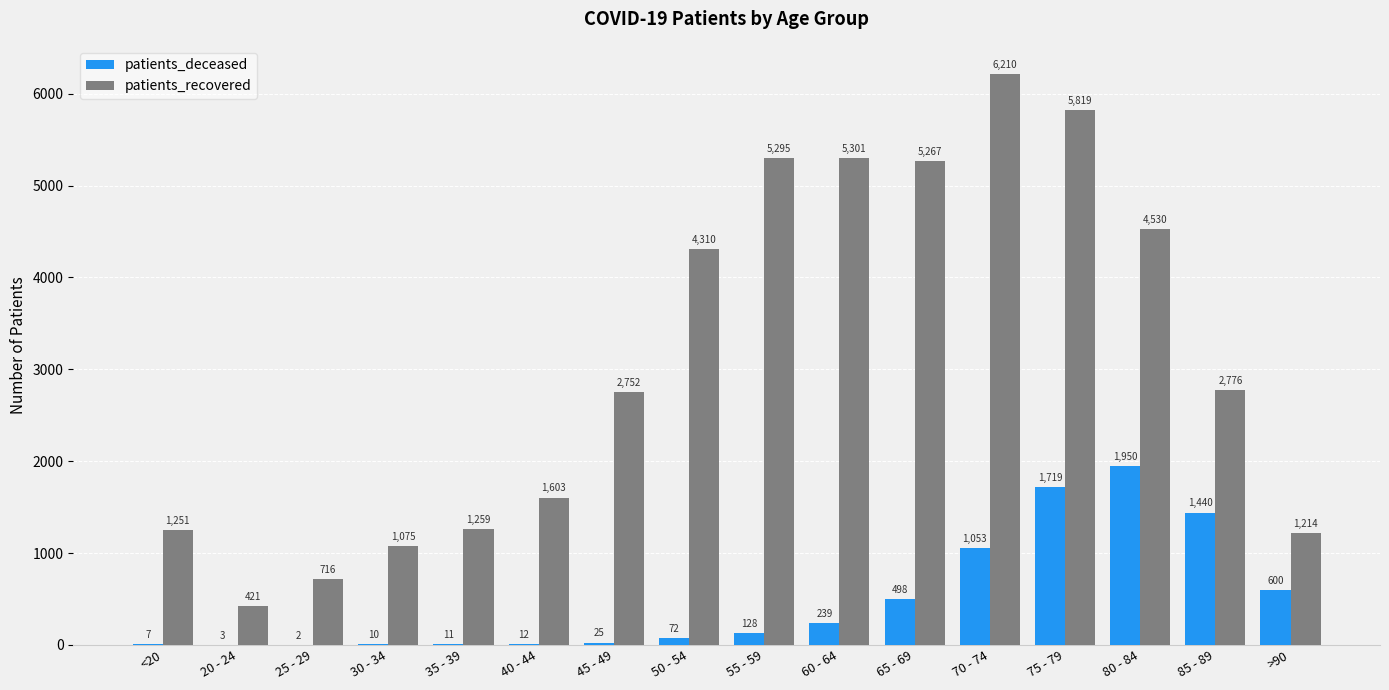

What are all the series names shown in the legend?

patients_deceased, patients_recovered